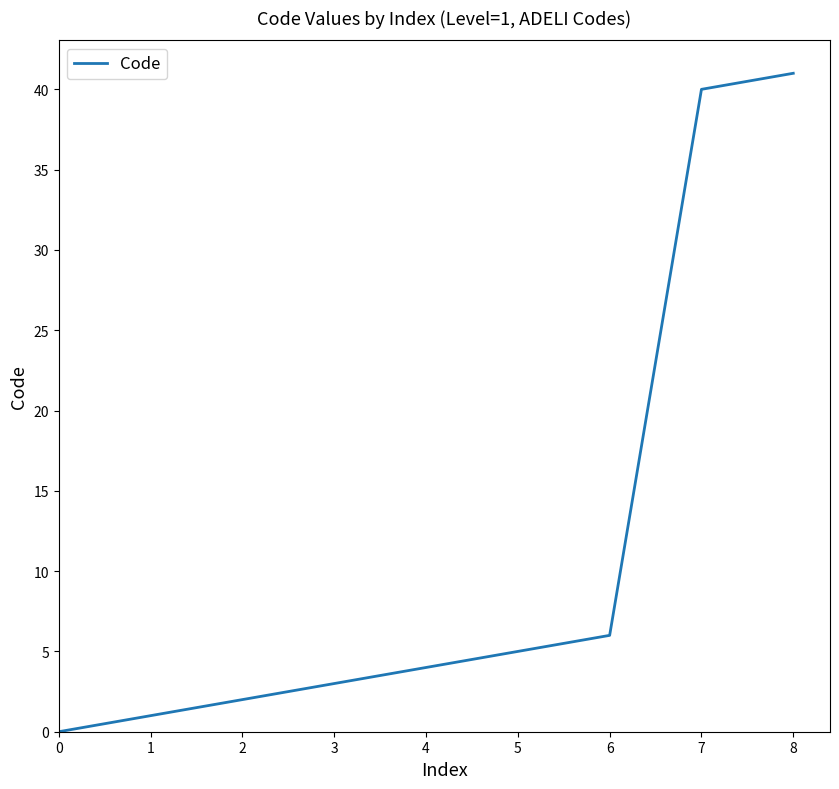

What is the sum of all values?

102